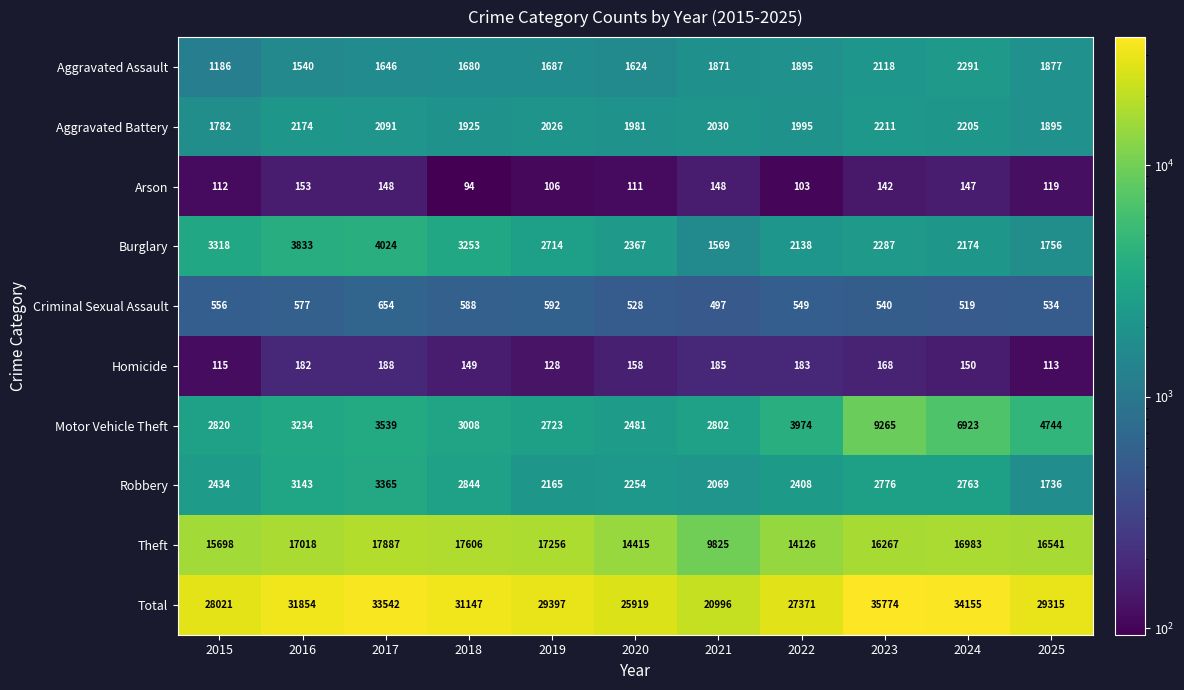

True or false: Aggravated Assault has a value of 1540 at 2016.

True